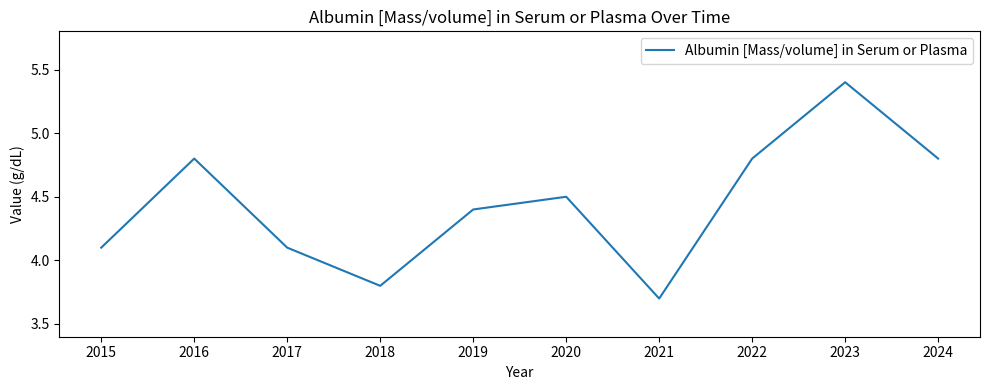

Reading left to right, what are all the values shown in this chart?

4.1	4.8	4.1	3.8	4.4	4.5	3.7	4.8	5.4	4.8